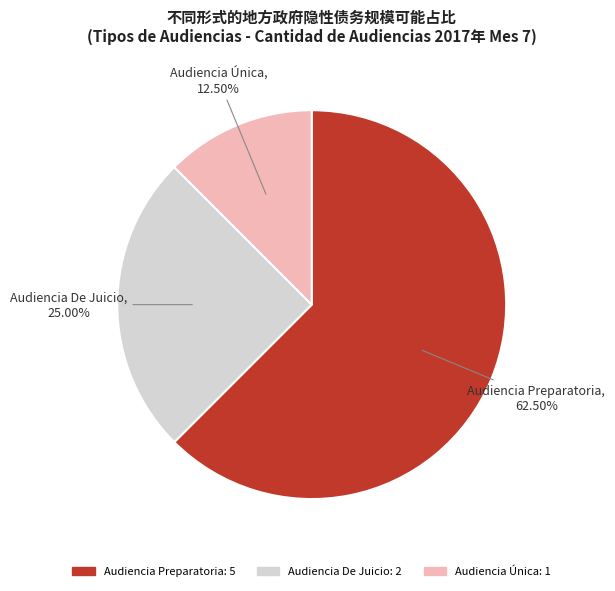

Which category accounts for the majority?

Audiencia Preparatoria